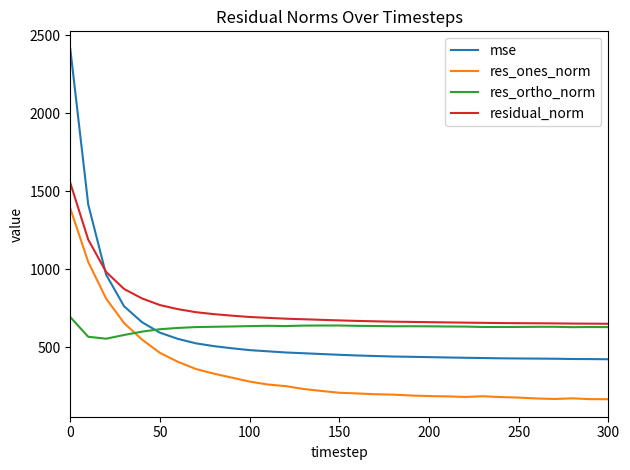

True or false: mse and res_ones_norm intersect in this chart.

False